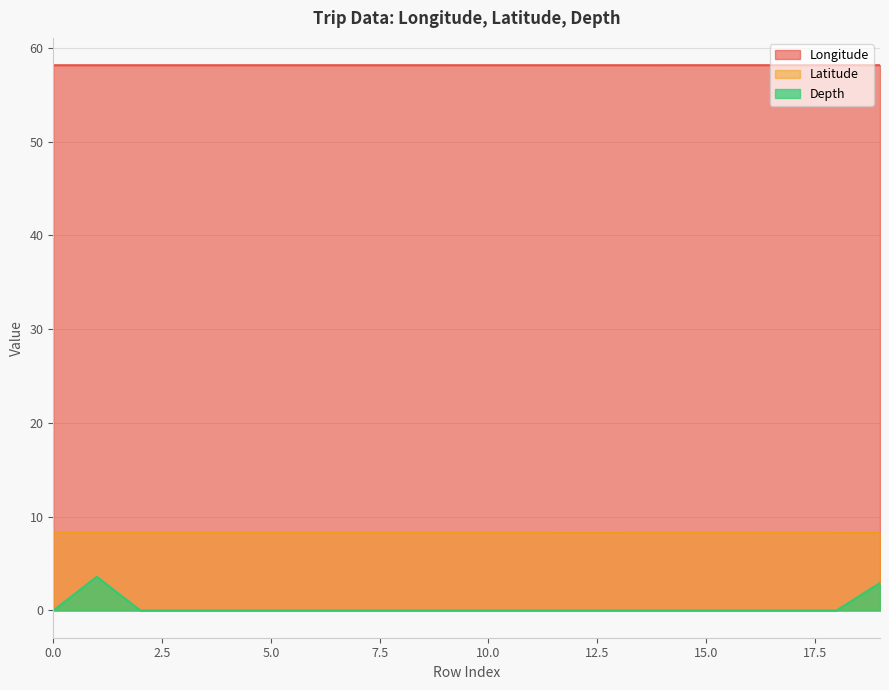

Which series has the largest range (max minus min)?

Depth